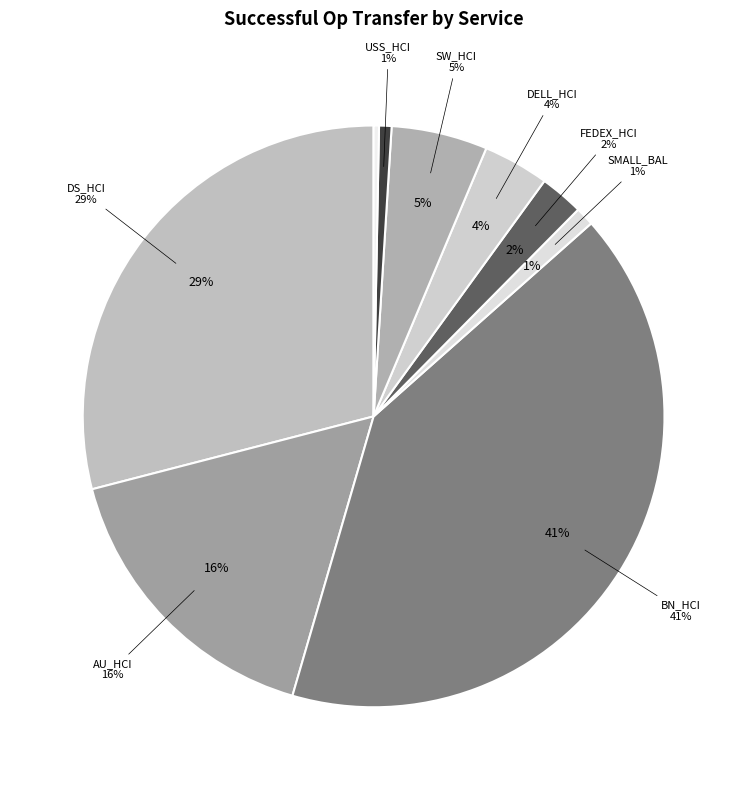

Is there a majority slice in this chart?

No